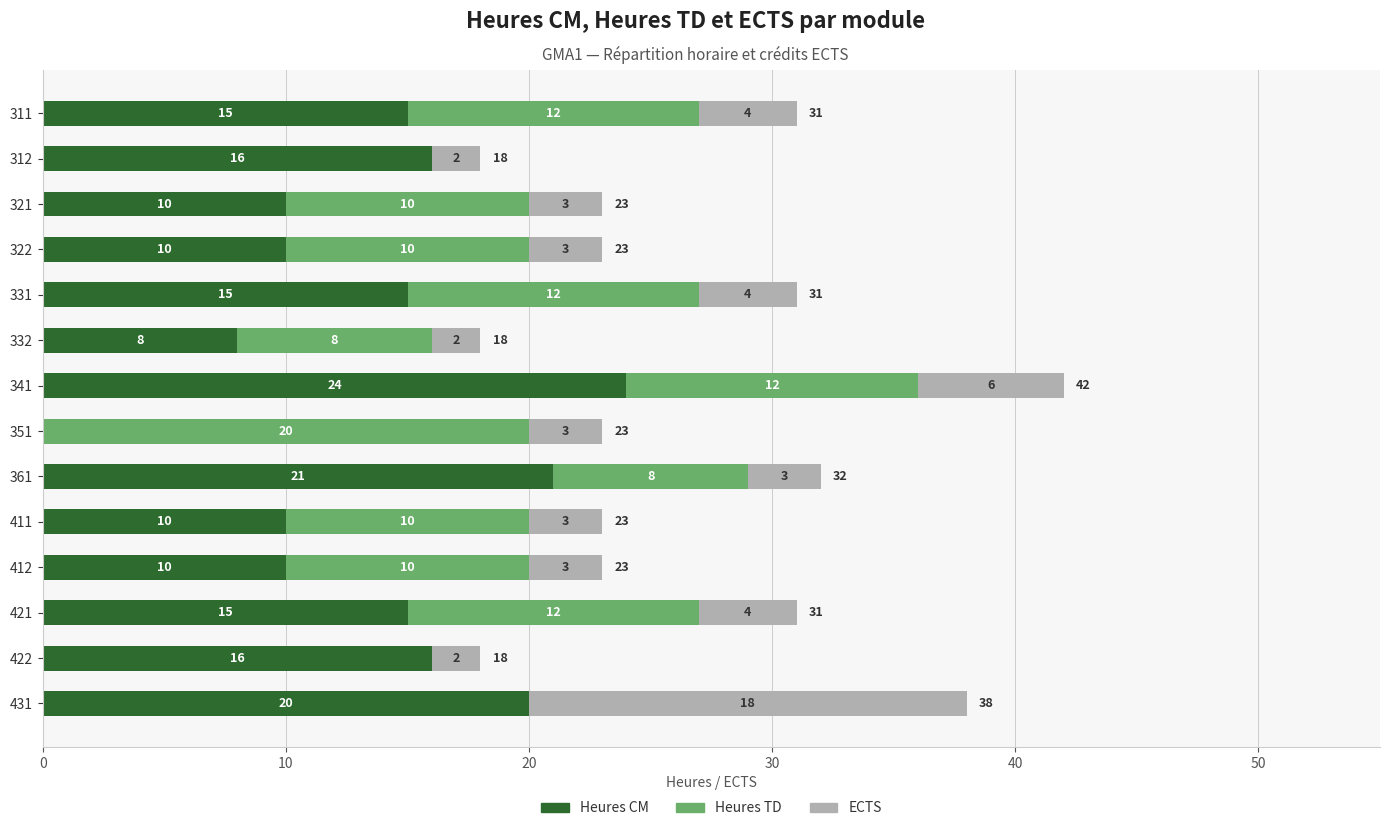

What is the total value across all series at 322?

23